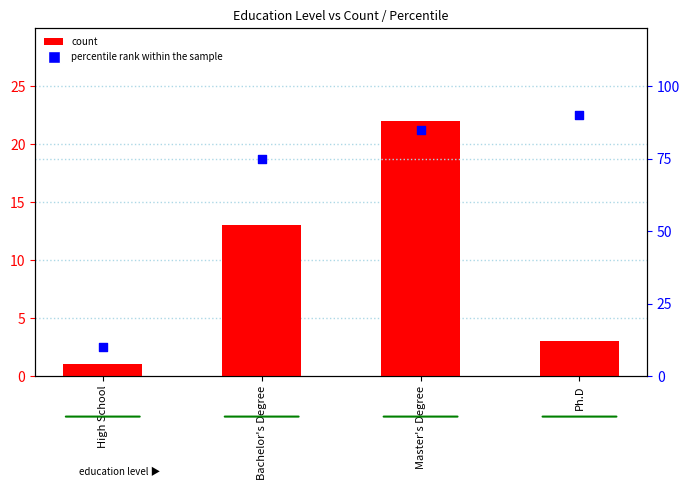

Is the value of percentile rank within the sample at High School greater than the value of count at Bachelor's Degree?

No